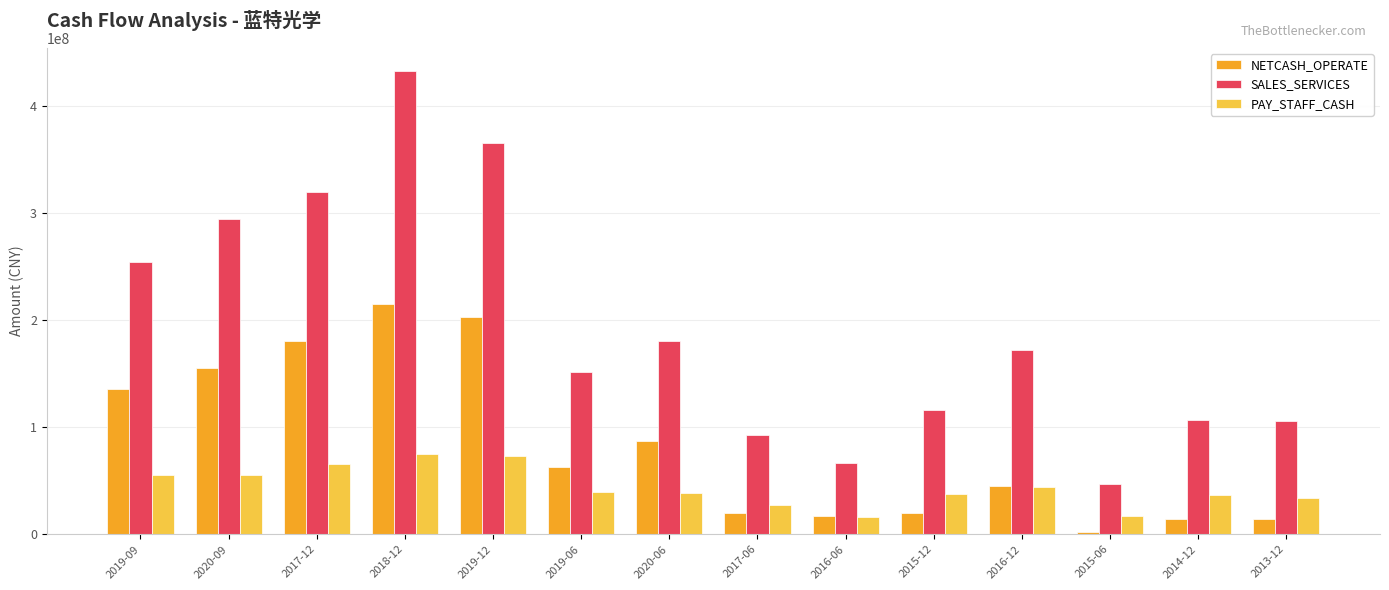

At 2020-09, list the series in order from largest to smallest.

SALES_SERVICES, NETCASH_OPERATE, PAY_STAFF_CASH